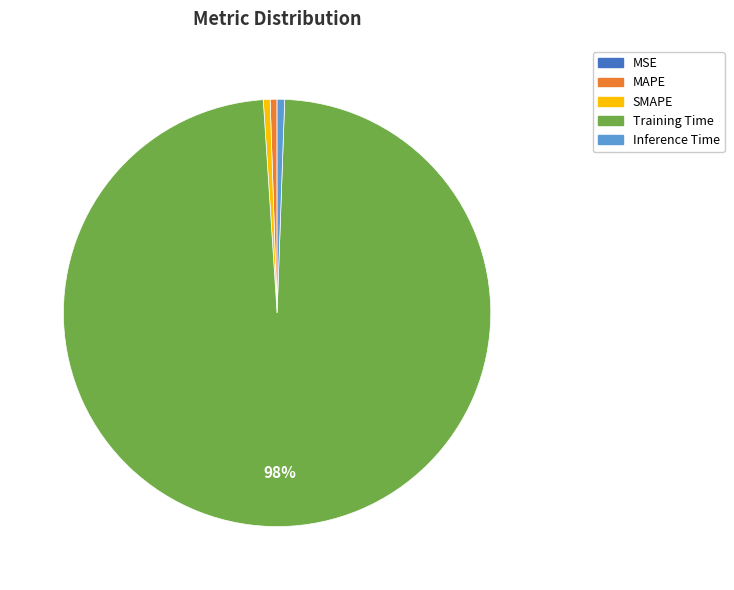

Combined, do Training Time and MAPE account for over 50%?

Yes